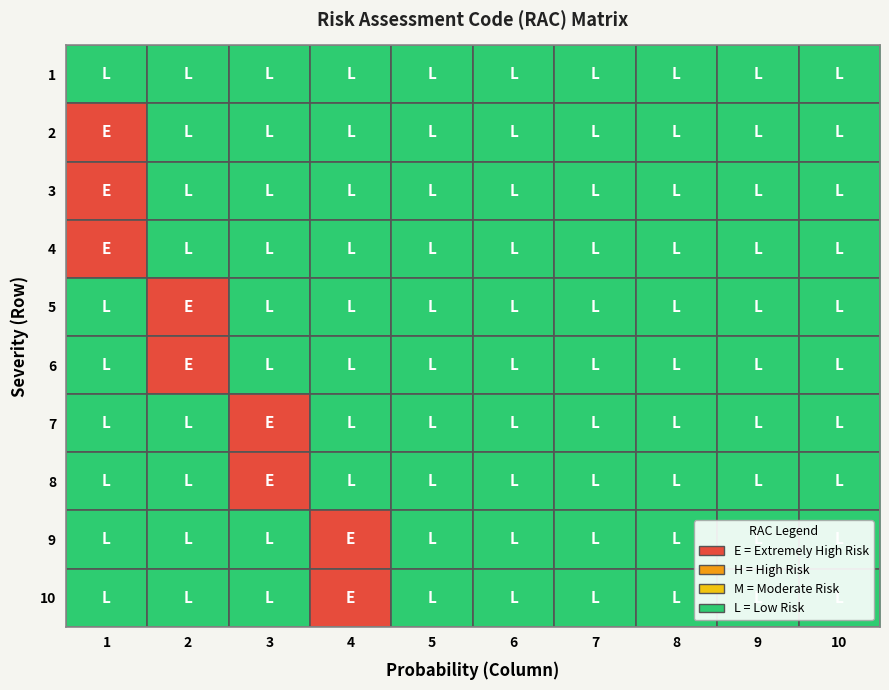

How many distinct data groups are displayed?

10